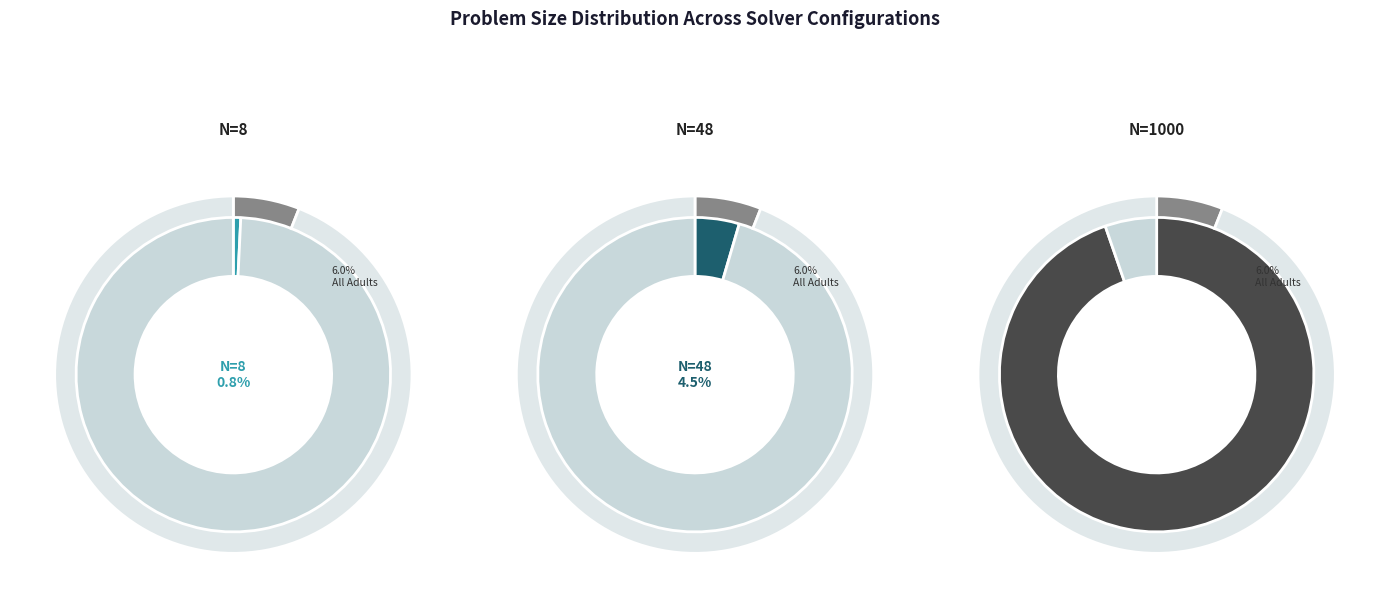

To the nearest percent, what is the average slice percentage?

33%